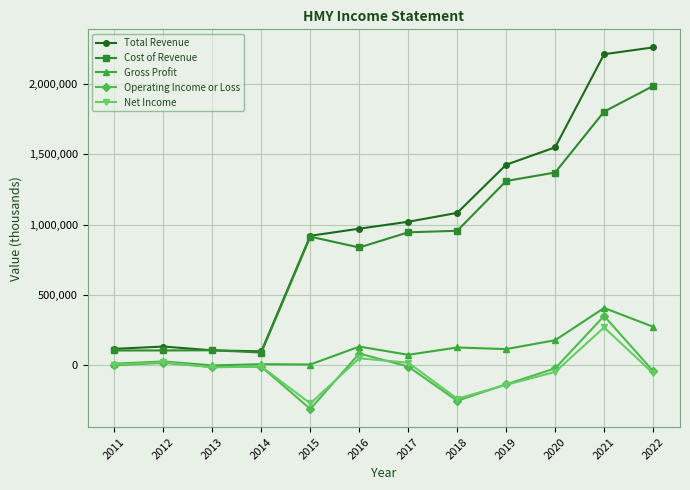

True or false: Total Revenue and Net Income intersect in this chart.

False